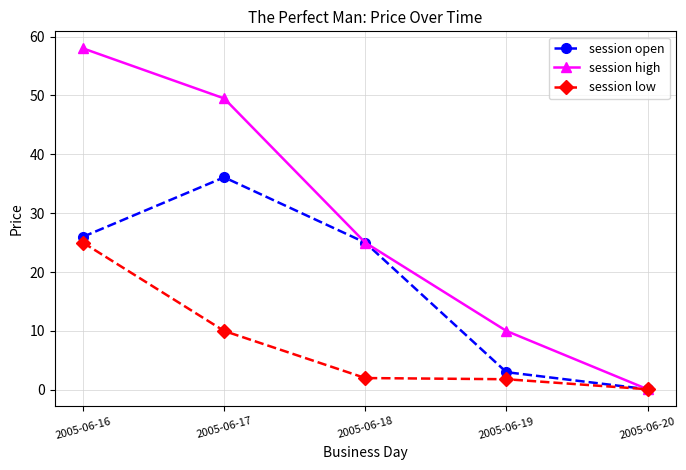

How many lines are shown in the chart?

3